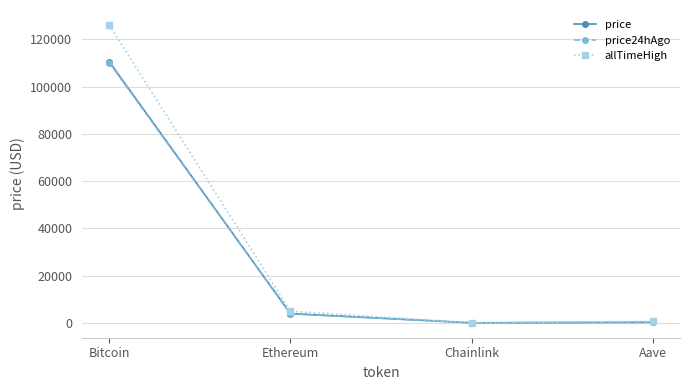

What is the difference between the highest and lowest values at Aave?

436.9